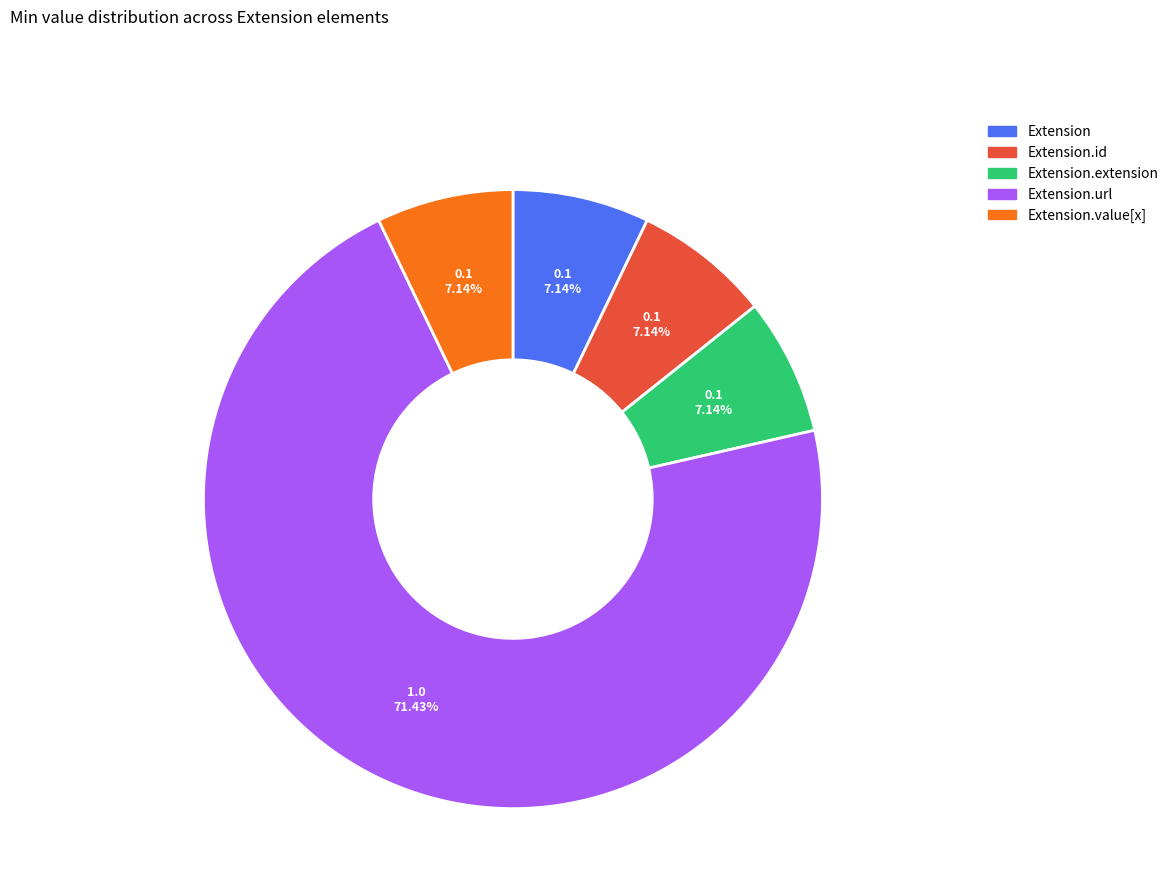

Count the number of slices in the pie.

5